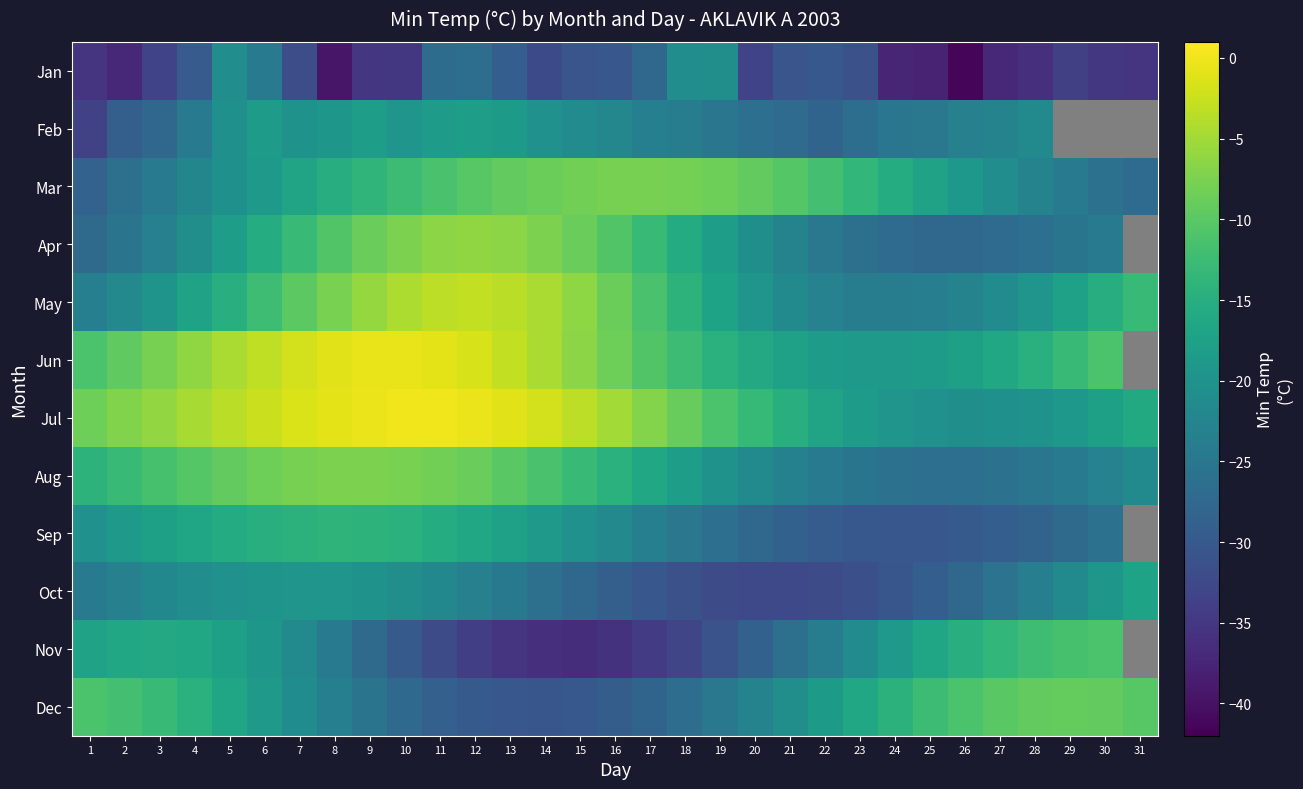

Rank the series by their maximum value, from highest to lowest.

Jul, Jun, May, Apr, Aug, Mar, Dec, Nov, Sep, Oct, Feb, Jan